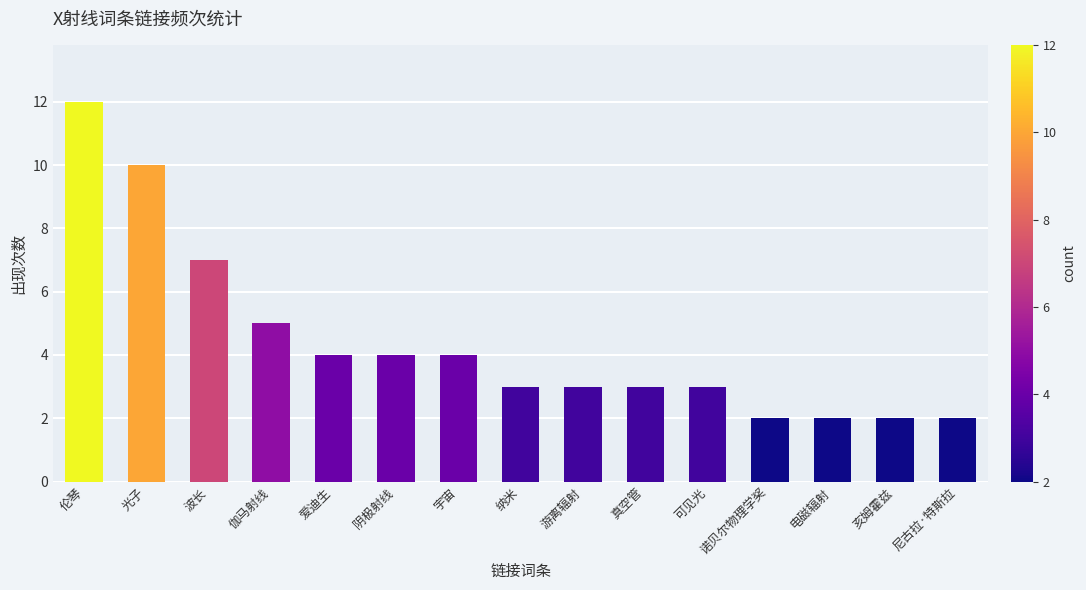

The value at 可见光 is 1. True or false?

False